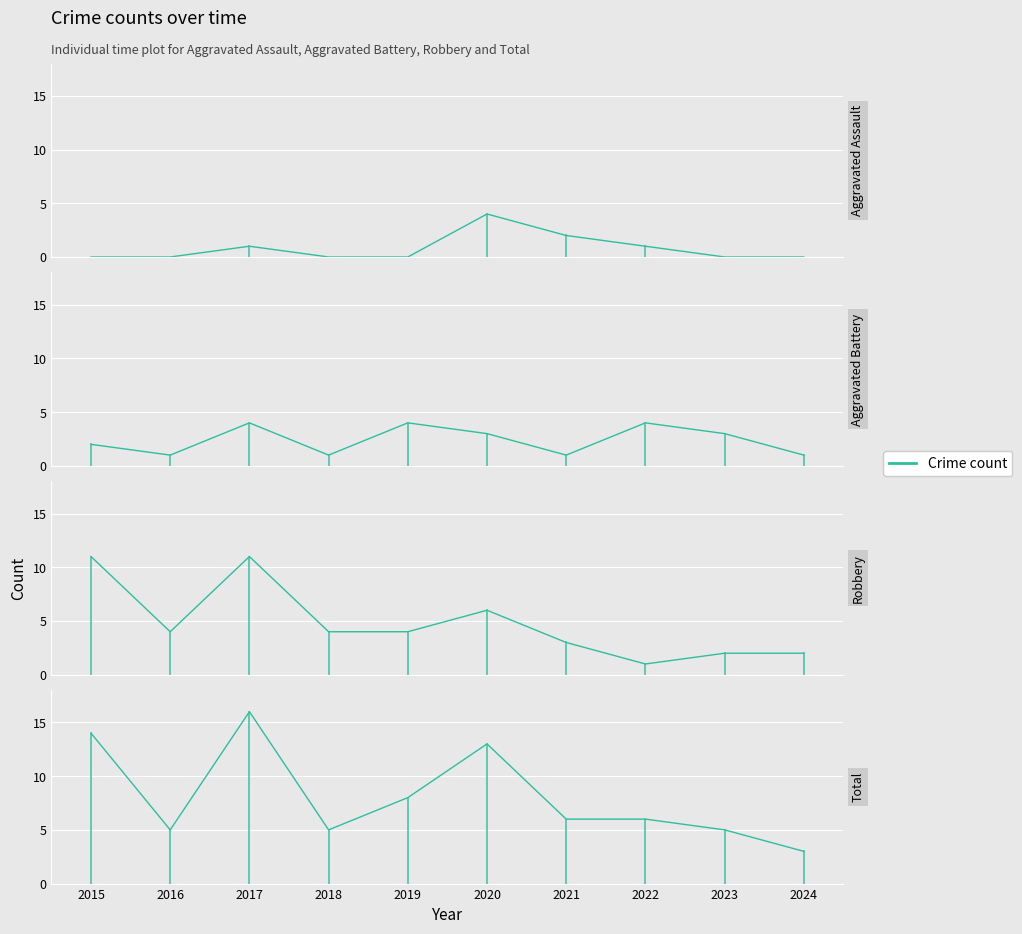

True or false: Robbery has more than 0 interior local peaks.

True